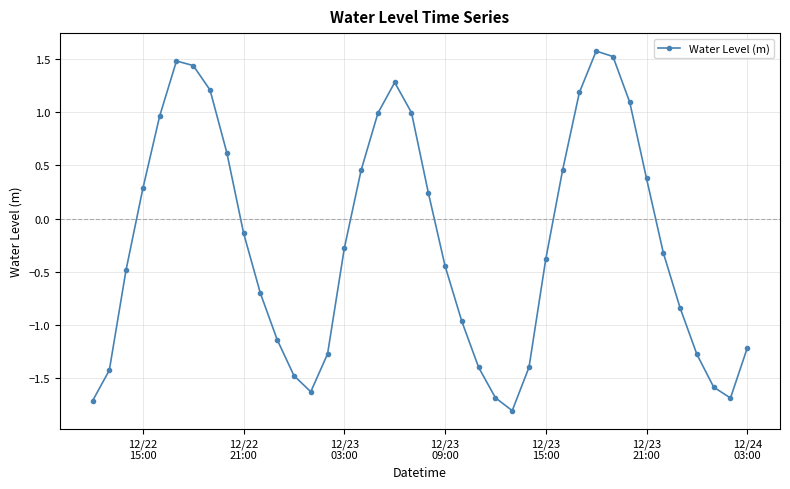

What is the sum of all values?

-9.1